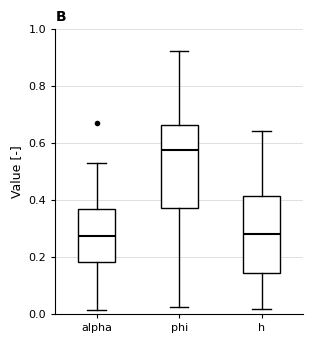

Reading left to right, transcribe this box plot: for each box, give where its median line is, the range the box spans, and where its two whiskers end, as read against the y-axis. The values are not printed on the chart, so give them approximately, as read against the axis.

alpha: median 0.28, box 0.18 to 0.36, whiskers 0.02 to 0.54
phi: median 0.58, box 0.38 to 0.66, whiskers 0.02 to 0.92
h: median 0.28, box 0.14 to 0.42, whiskers 0.02 to 0.64